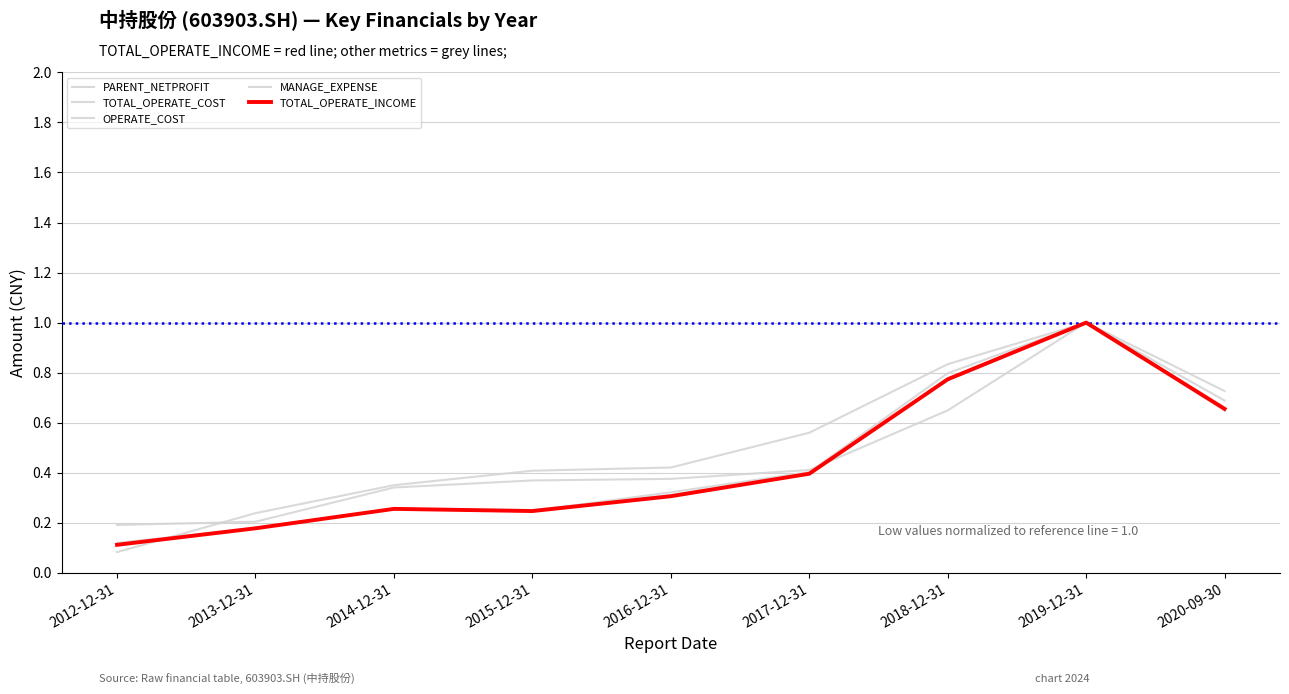

After their last crossing, which series has the higher values: PARENT_NETPROFIT or MANAGE_EXPENSE?

PARENT_NETPROFIT